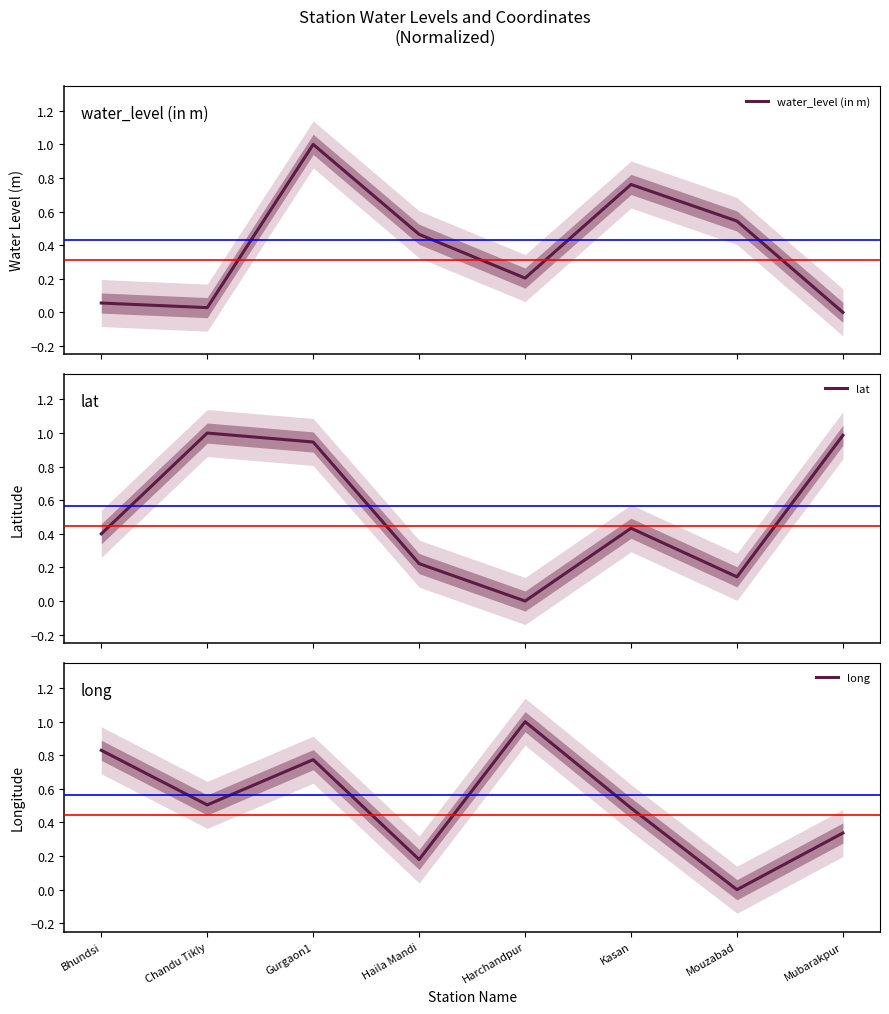

Is it true that lat equals 1.0 at Chandu Tikly?

True